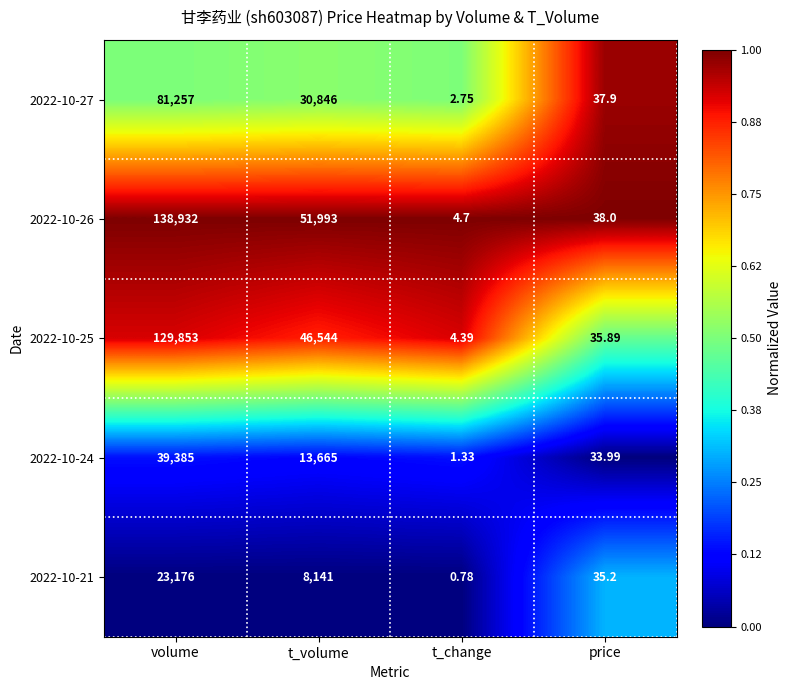

Where does the 2022-10-21 series first go above 8141?

volume